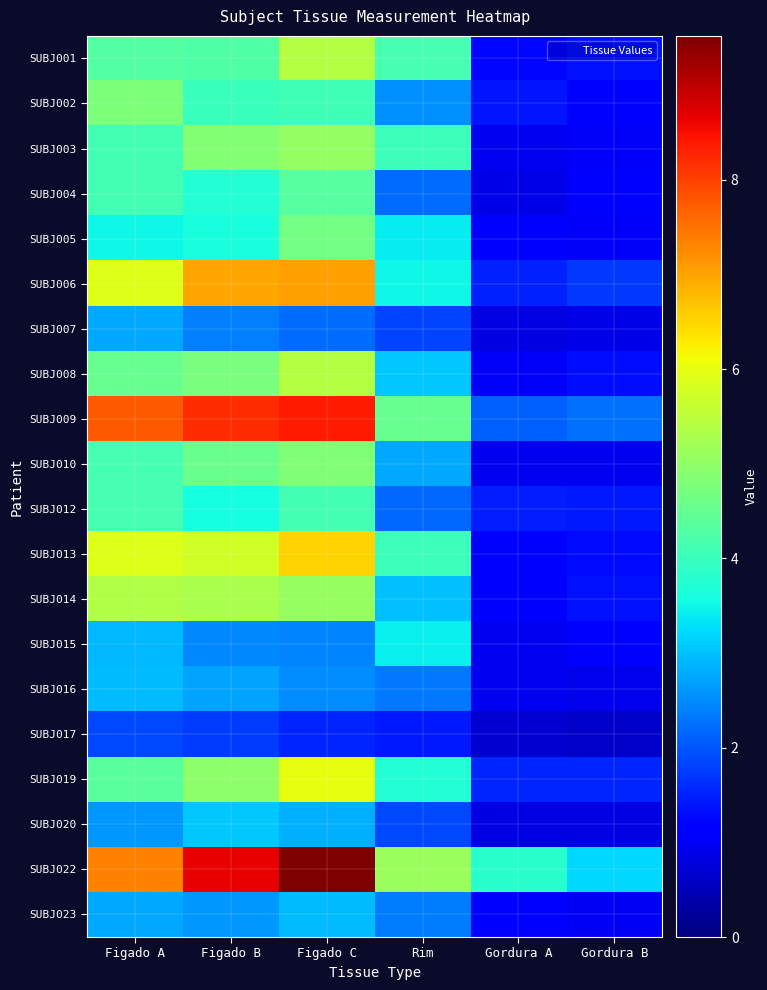

Which series has the widest spread of values?

SUBJ022